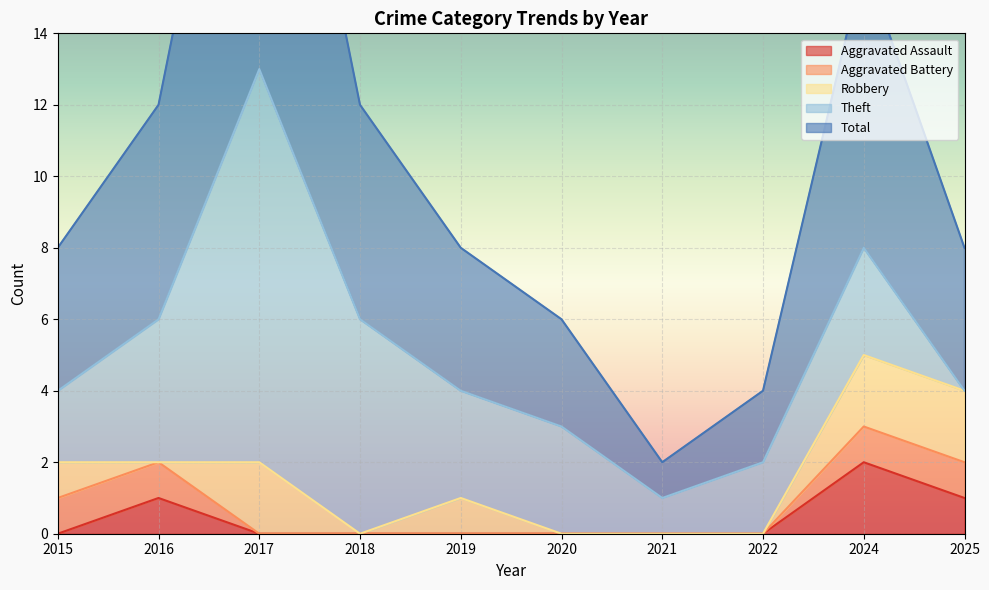

Reading right to left, what are all the values shown in this chart?

Aggravated Assault: 2025=1	2024=2	2022=0	2021=0	2020=0	2019=0	2018=0	2017=0	2016=1	2015=0
Aggravated Battery: 2025=1	2024=1	2022=0	2021=0	2020=0	2019=0	2018=0	2017=0	2016=1	2015=1
Robbery: 2025=2	2024=2	2022=0	2021=0	2020=0	2019=1	2018=0	2017=2	2016=0	2015=1
Theft: 2025=0	2024=3	2022=2	2021=1	2020=3	2019=3	2018=6	2017=11	2016=4	2015=2
Total: 2025=4	2024=8	2022=2	2021=1	2020=3	2019=4	2018=6	2017=13	2016=6	2015=4